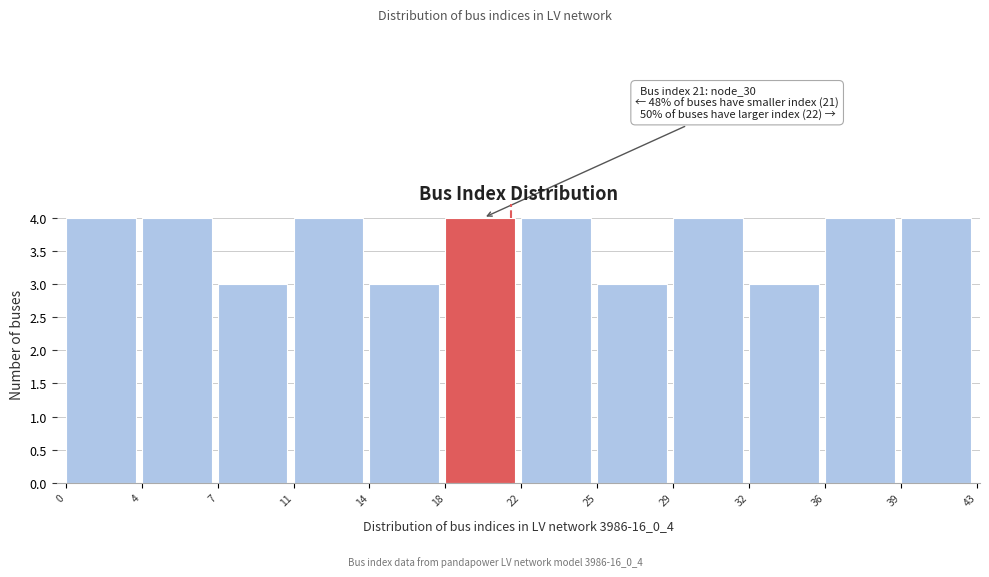

Reading left to right, transcribe all the data shown in this chart.

0=4	4=4	7=3	11=4	14=3	18=4	22=4	25=3	29=4	32=3	36=4	39=4